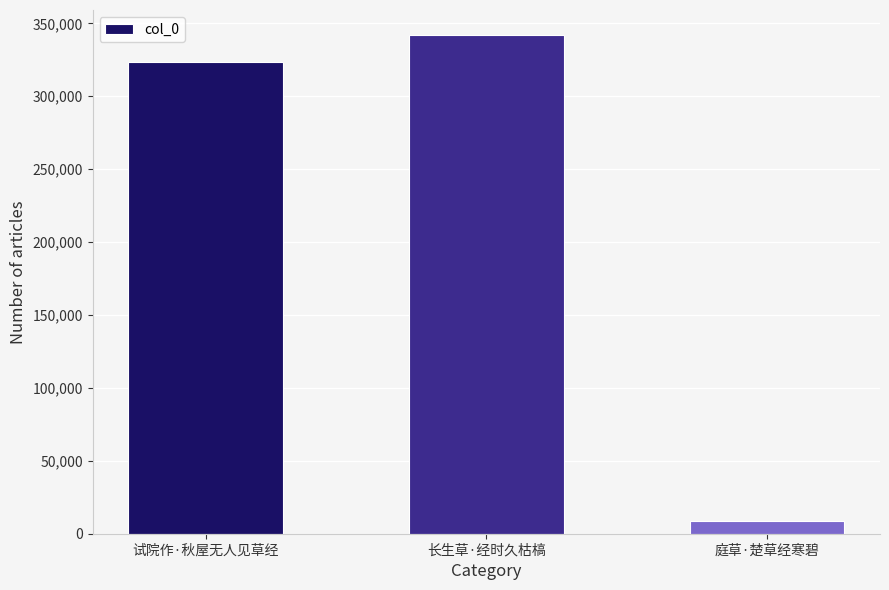

Reading right to left, list all the values displayed in this chart.

8774	342024	323689